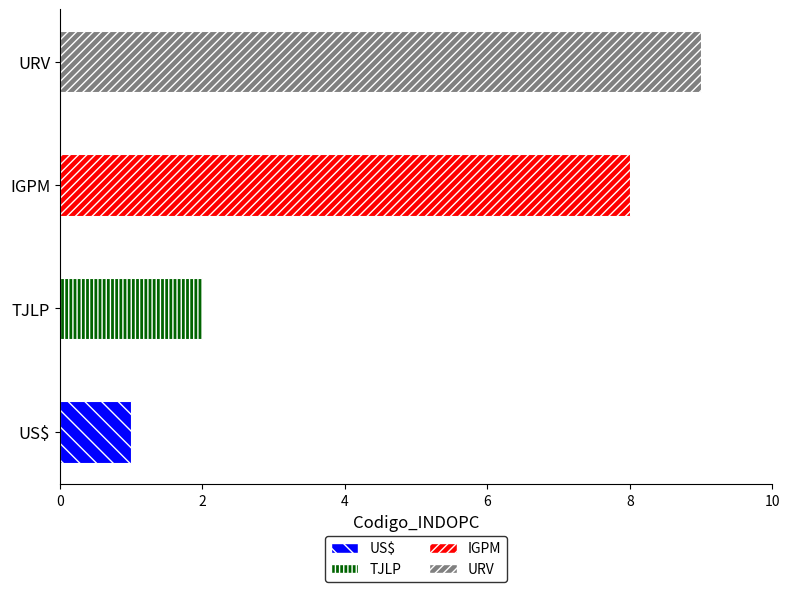

What is the minimum value shown in the chart?

1